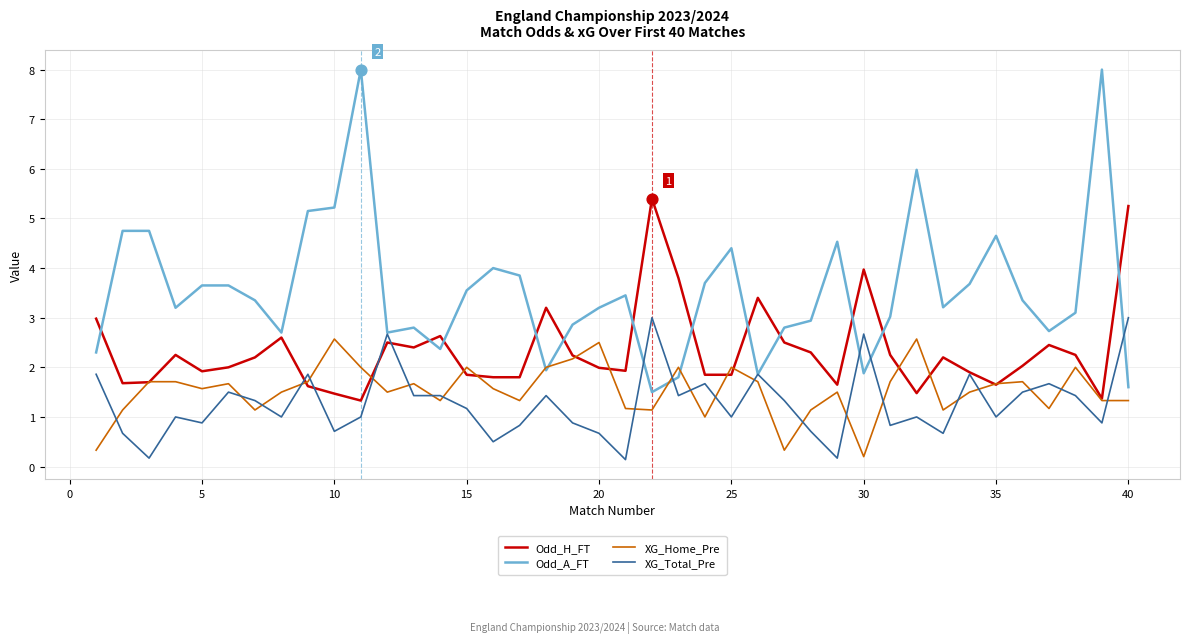

Which series has the largest total across all categories?

Odd_A_FT